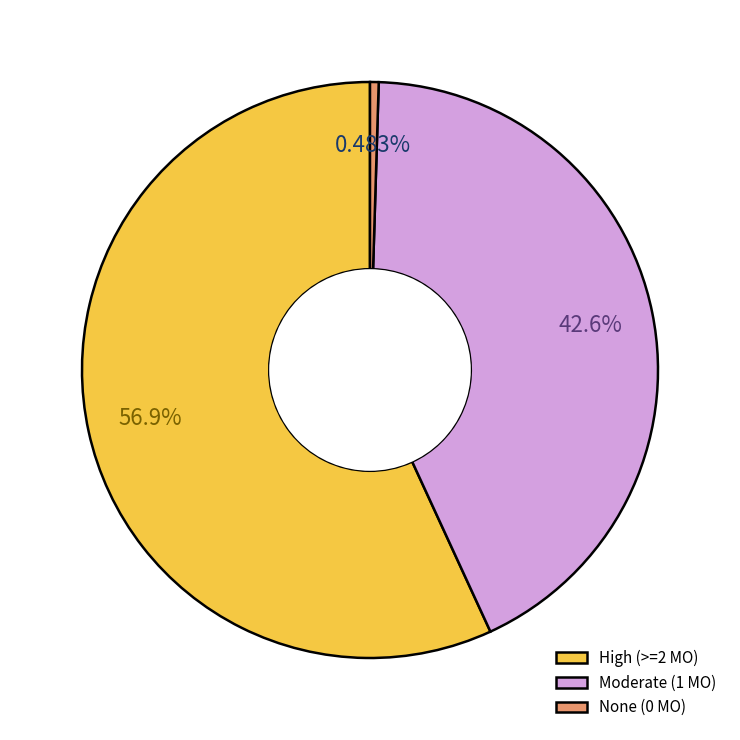

Does Moderate (1 MO) account for over 50% of the chart?

No